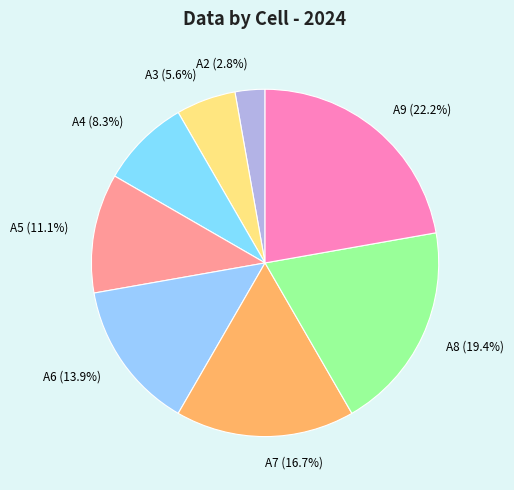

To the nearest percent, what is the difference between the A9 and A8 slice percentages?

3%